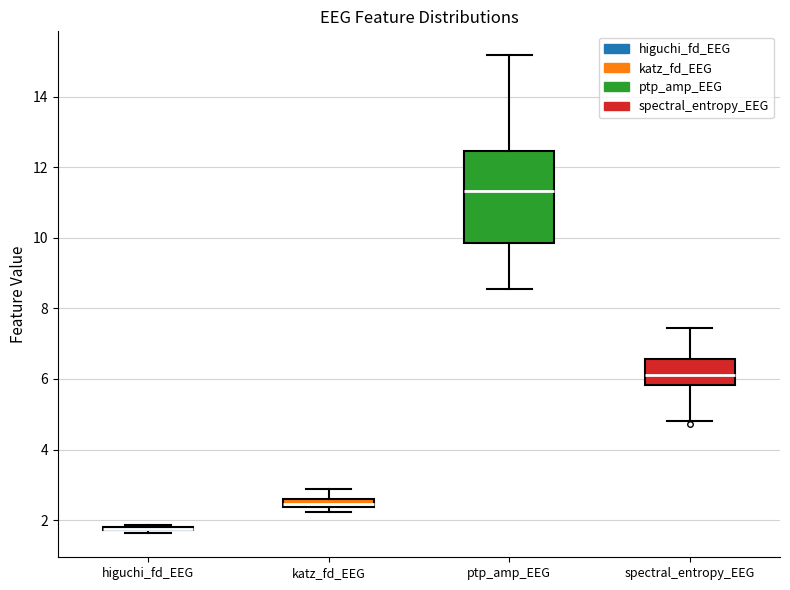

Where is the upper edge of the box for ptp_amp_EEG on the y-axis? The values are not printed on the chart, so give them approximately, as read against the axis.

12.4